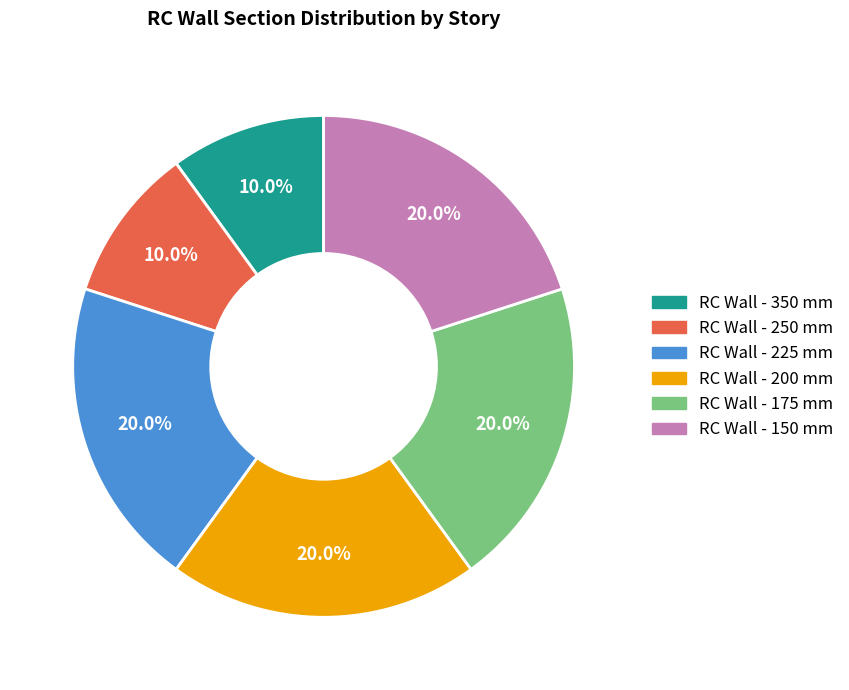

How many segments does this pie chart have?

6